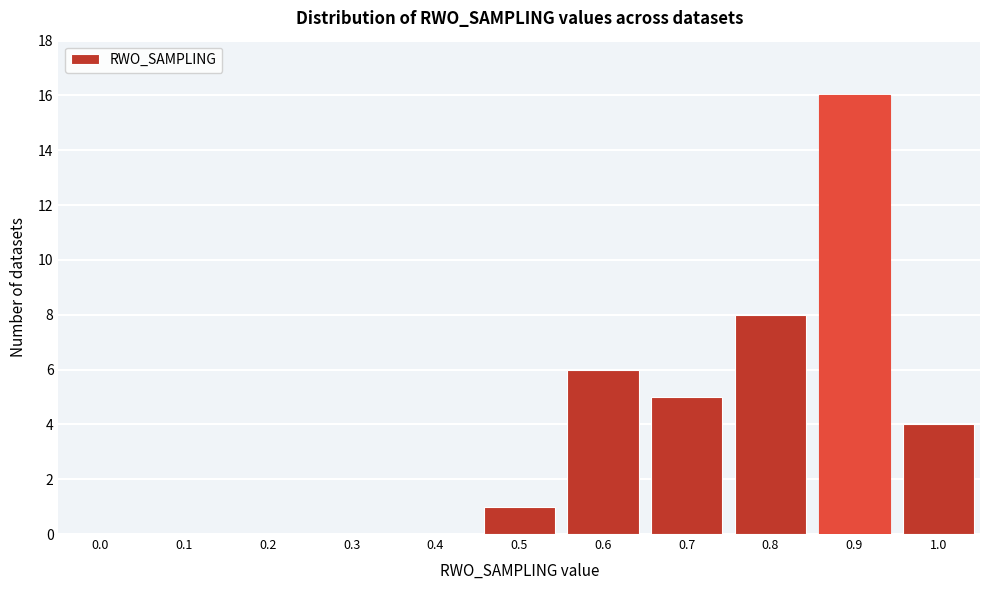

Reading right to left, transcribe all the data shown in this chart.

1.0=4	0.9=16	0.8=8	0.7=5	0.6=6	0.5=1	0.4=0	0.3=0	0.2=0	0.1=0	0.0=0